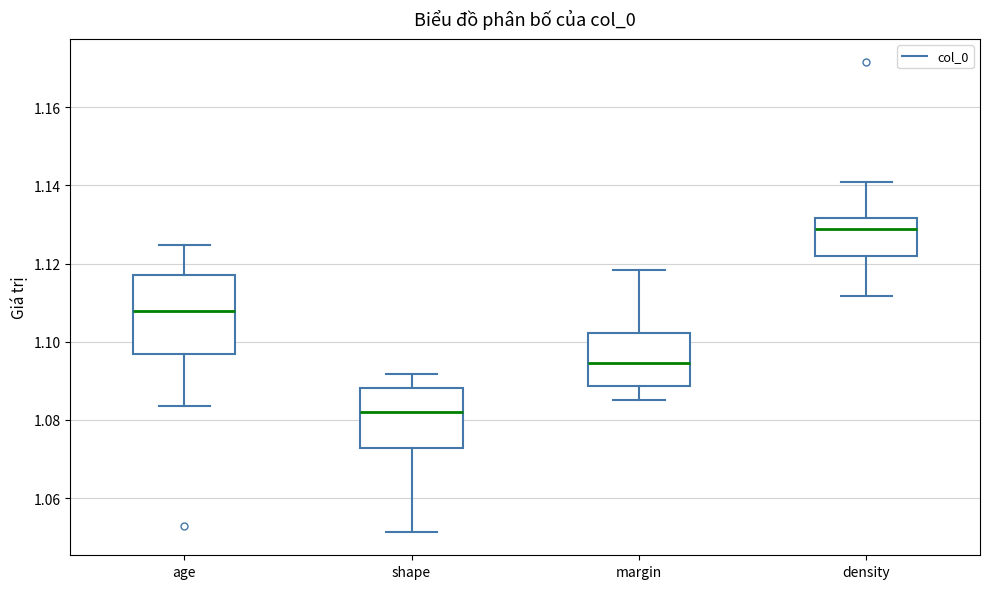

Which box has the lowest median line?

shape